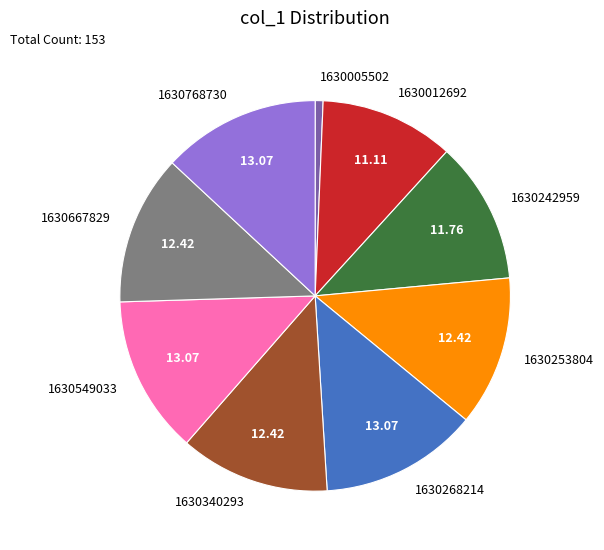

Do 1630549033 and 1630667829 together represent more than half of the pie?

No